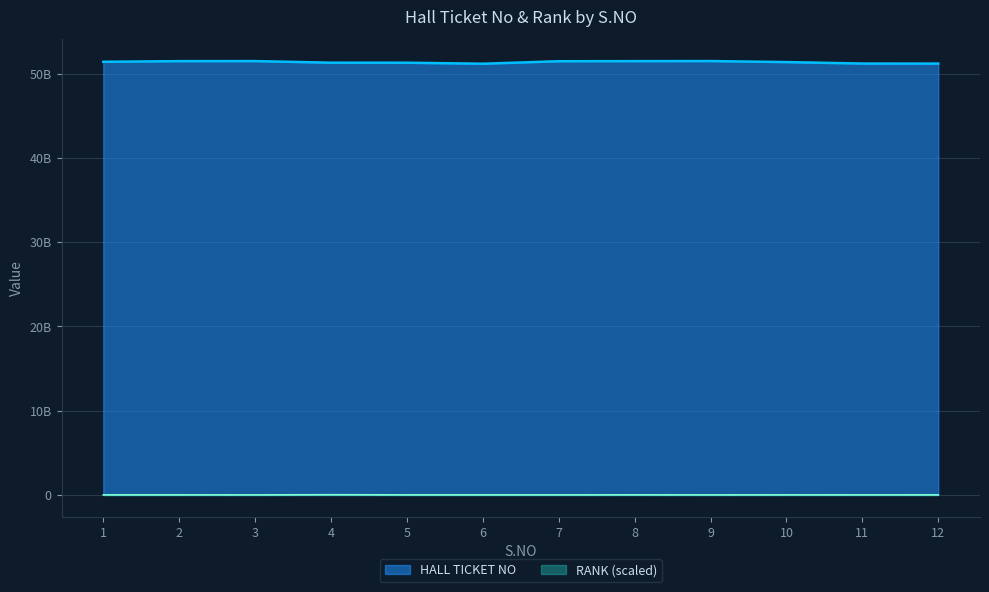

Where is HALL TICKET NO nearest to the value 51323025095?

4